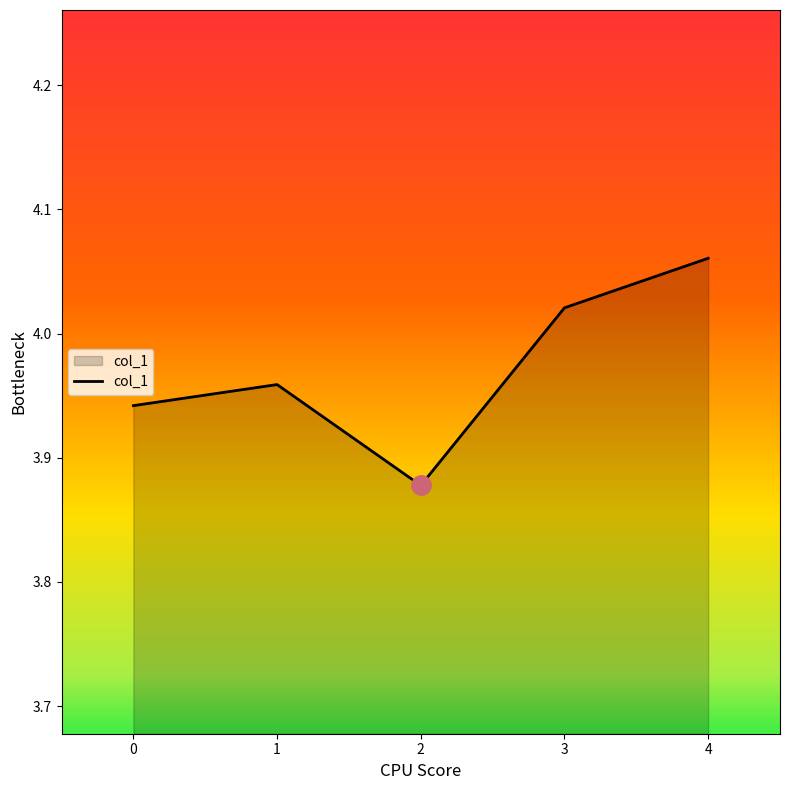

Is it true that col_1 equals 5.4 at 0?

False